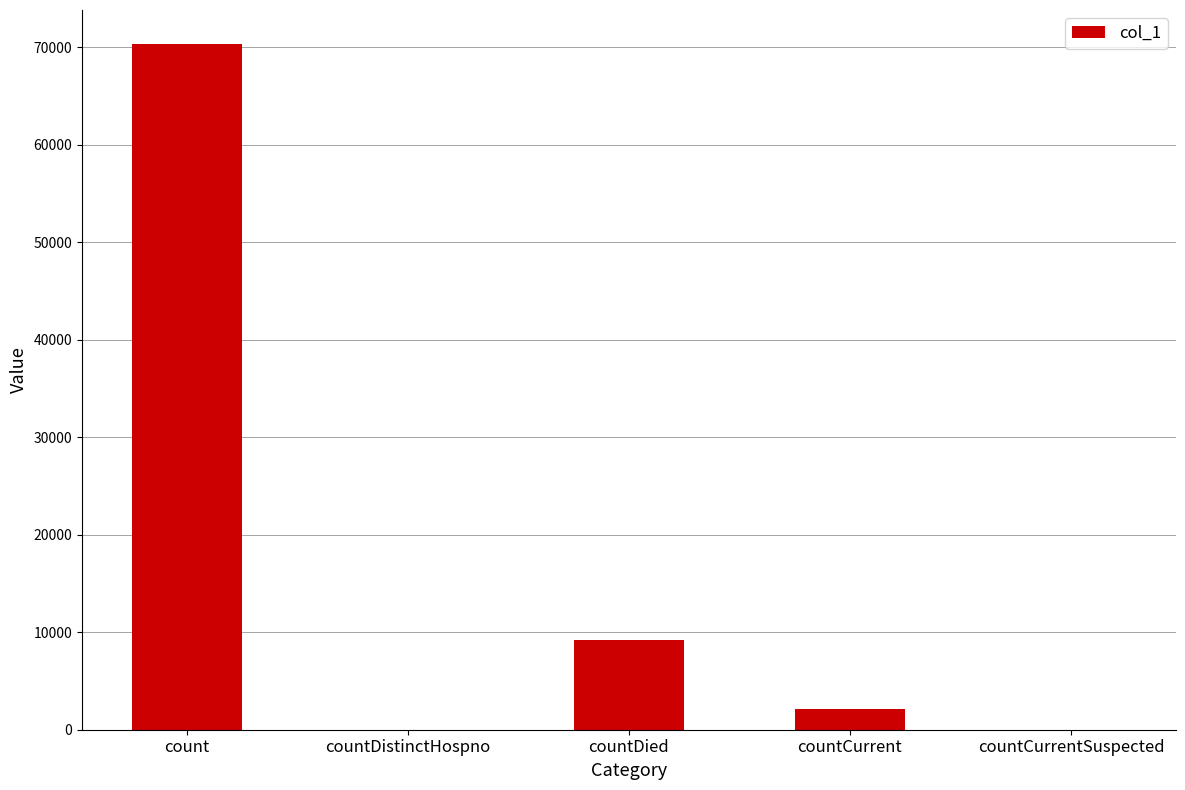

Which has a higher value, countDistinctHospno or count?

count